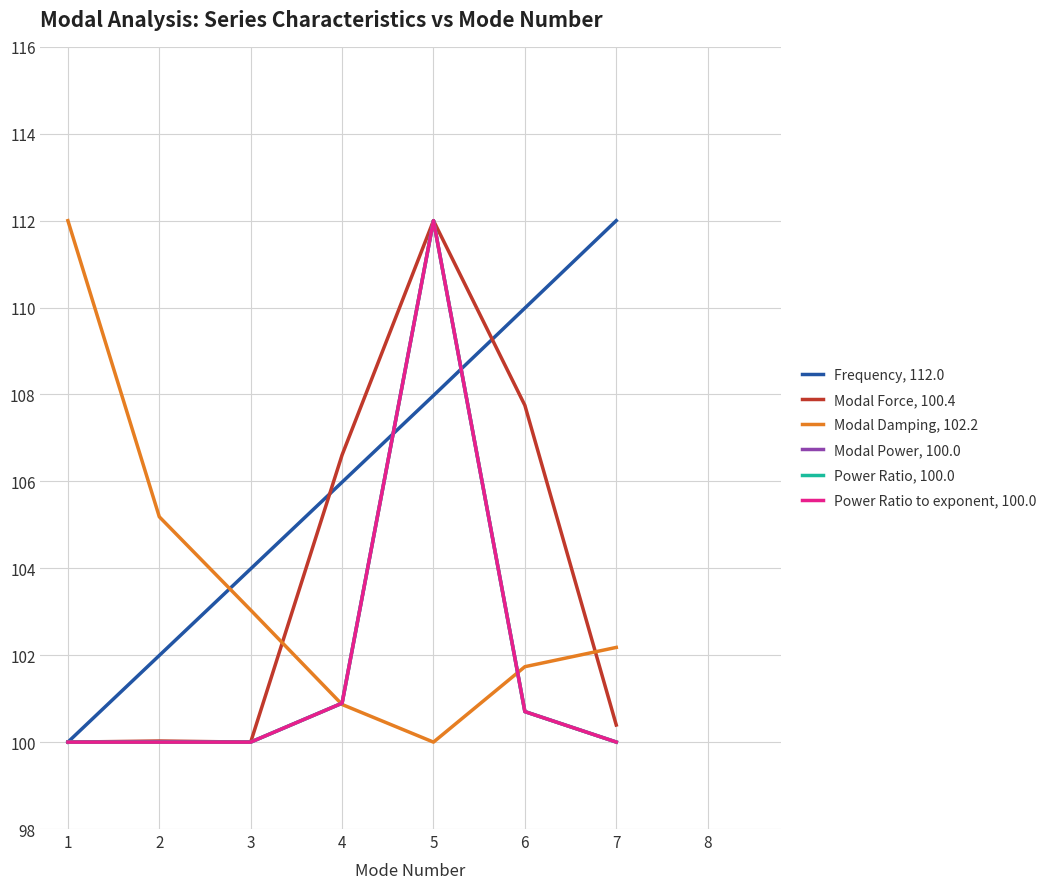

Between 3 and 7, which series saw the biggest shift?

Frequency, 112.0